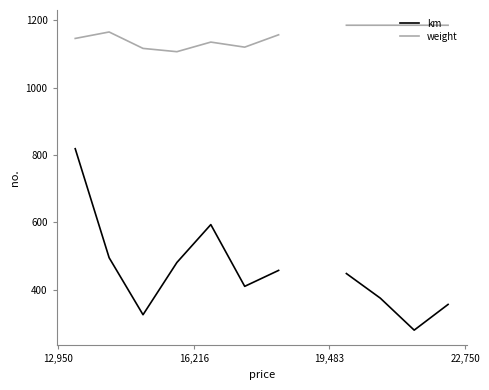

True or false: weight has more than 1 points higher than both neighbors.

True